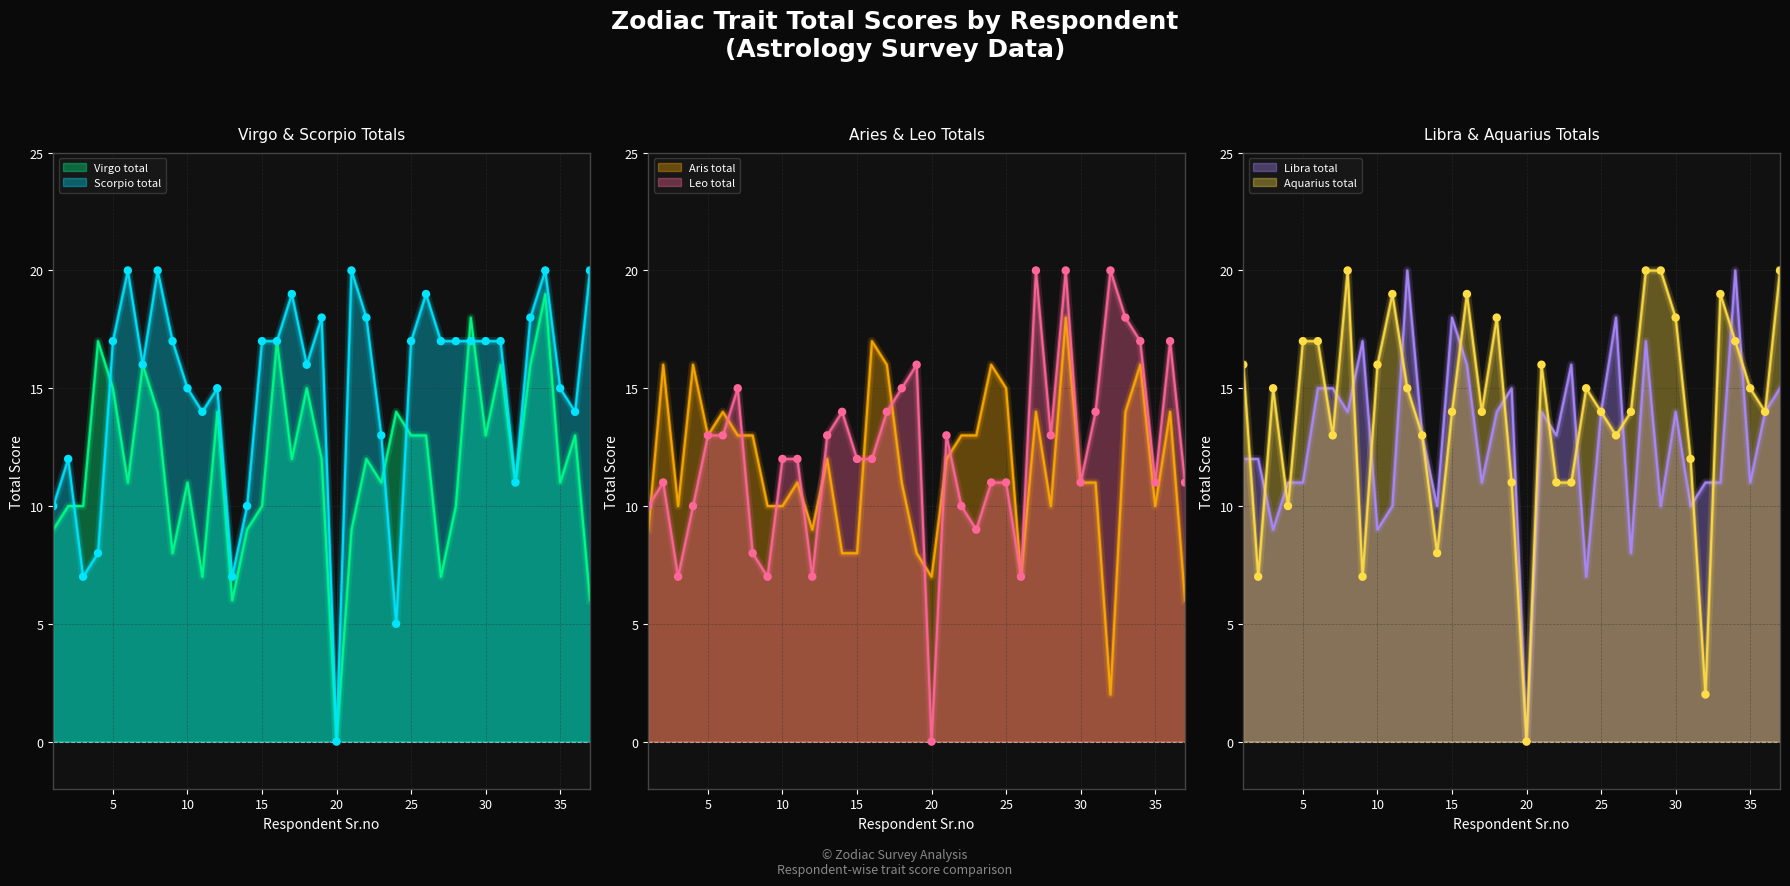

Does the chart have visible grid lines?

Yes